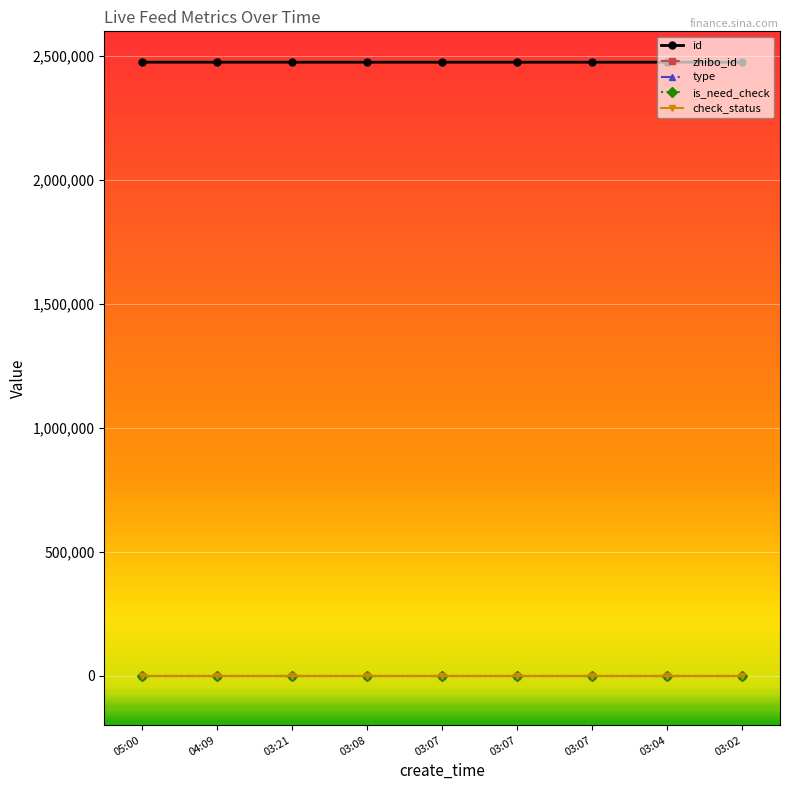

What is the total value across all series at 03:02?

2475610